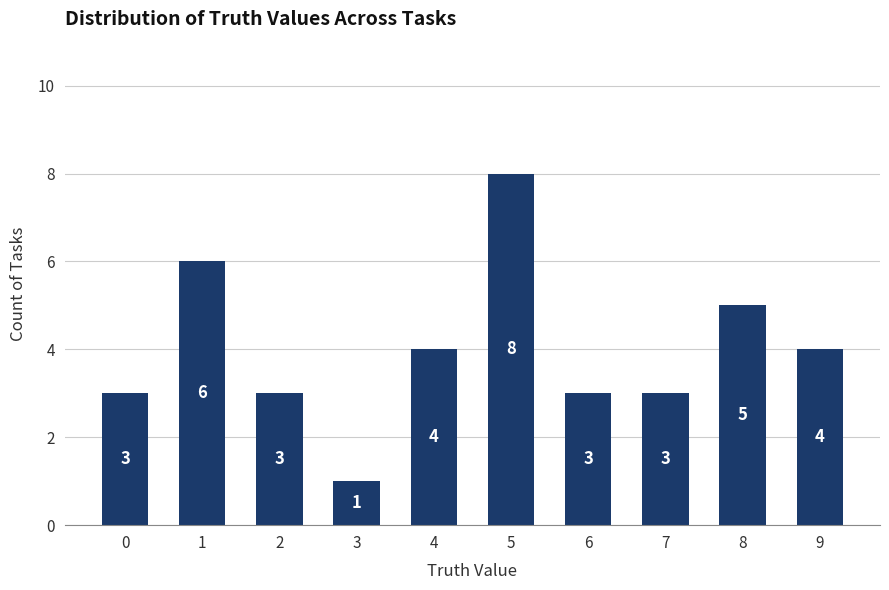

What is the sum of all values?

40